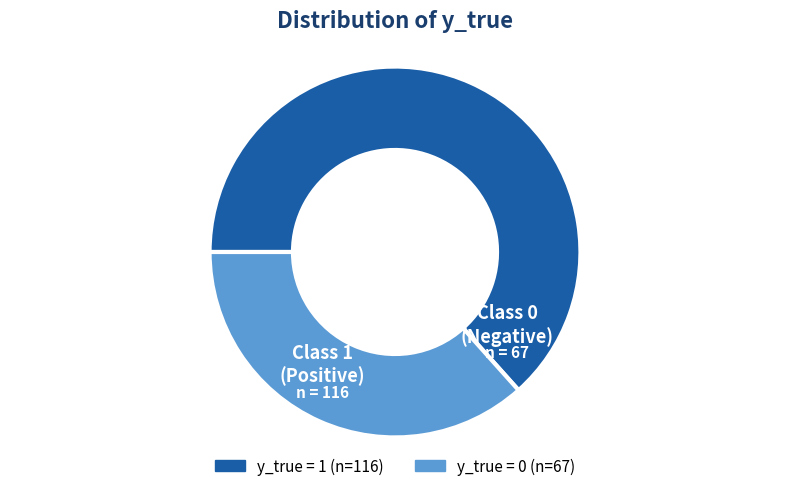

How many segments does this pie chart have?

2